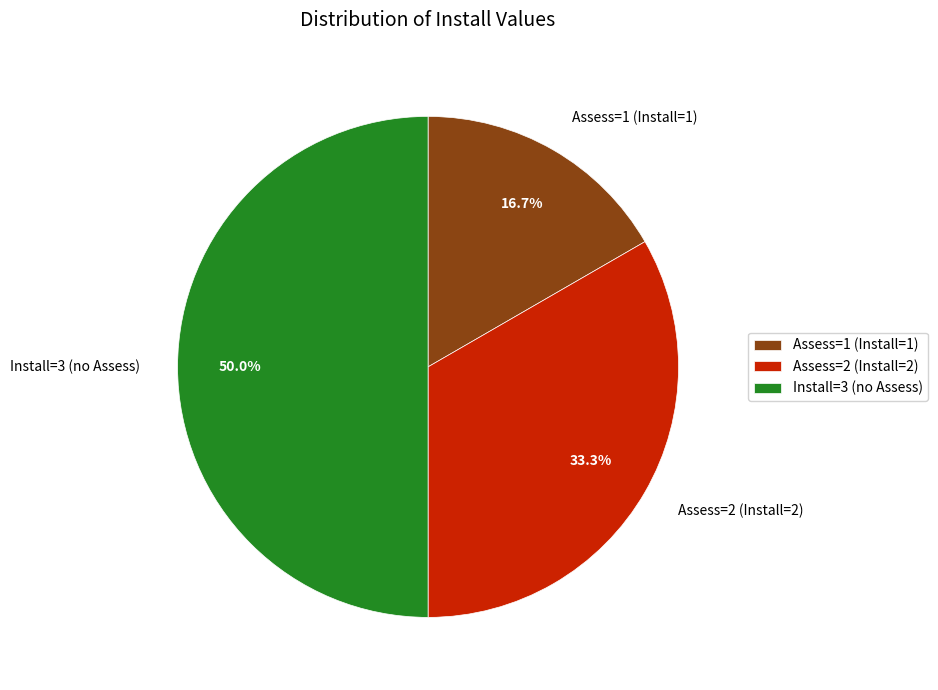

Rank the categories by value from lowest to highest.

Assess=1 (Install=1), Assess=2 (Install=2), Install=3 (no Assess)